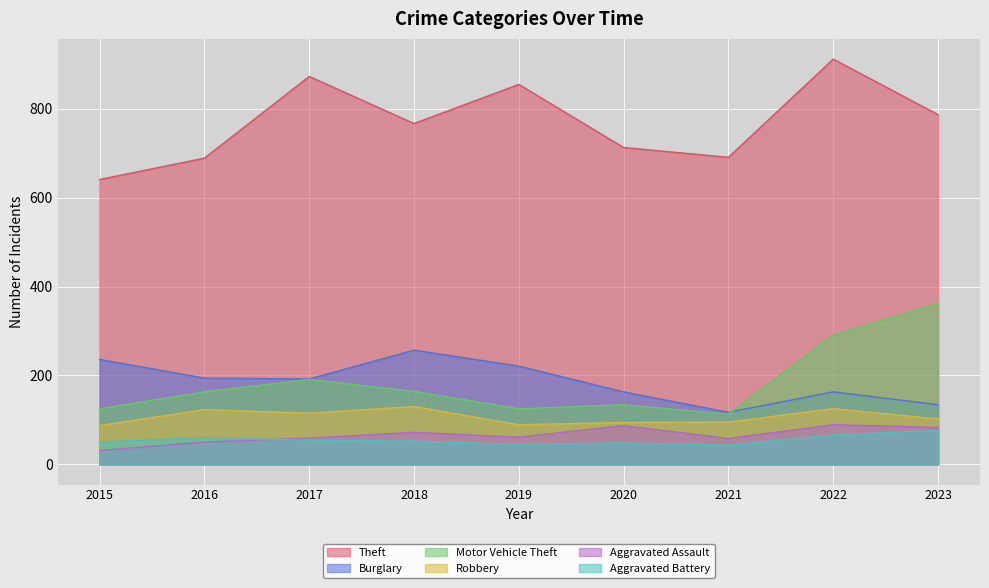

What are all the series names shown in the legend?

Theft, Burglary, Motor Vehicle Theft, Robbery, Aggravated Assault, Aggravated Battery